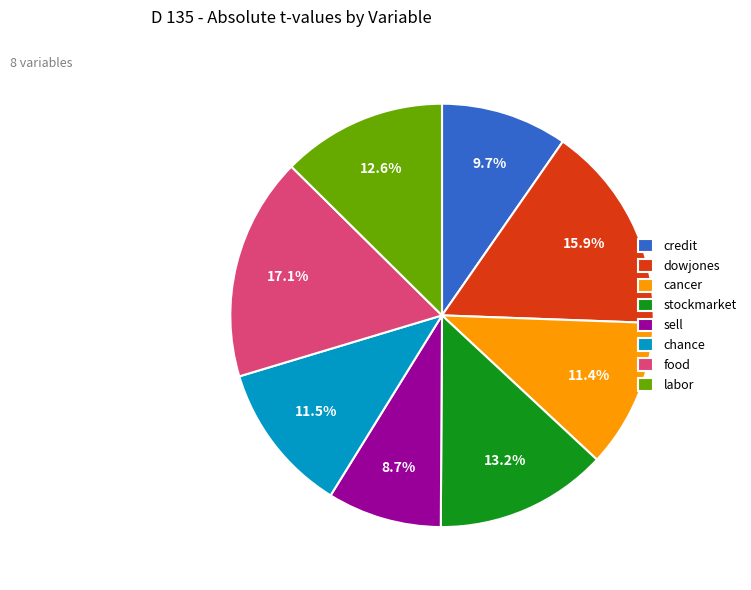

Between labor and sell, which is larger?

labor